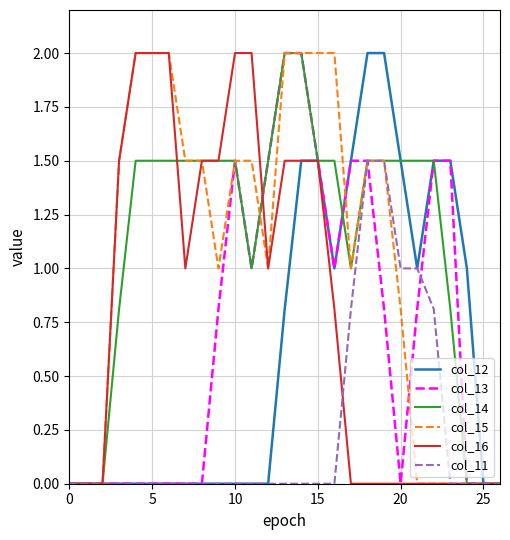

What is the maximum value shown in the chart?

2.0